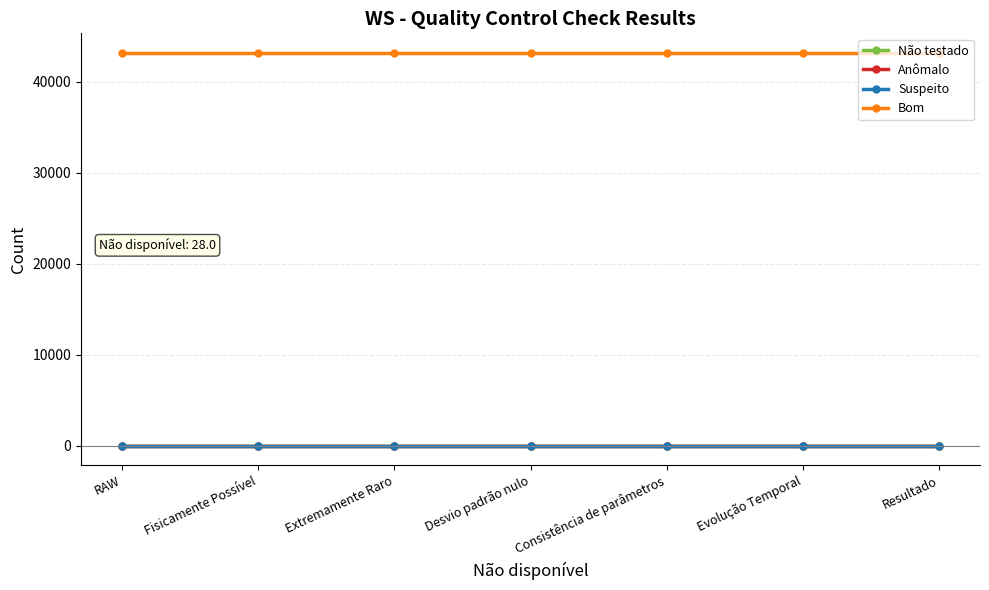

True or false: Bom and Suspeito cross at least once.

False